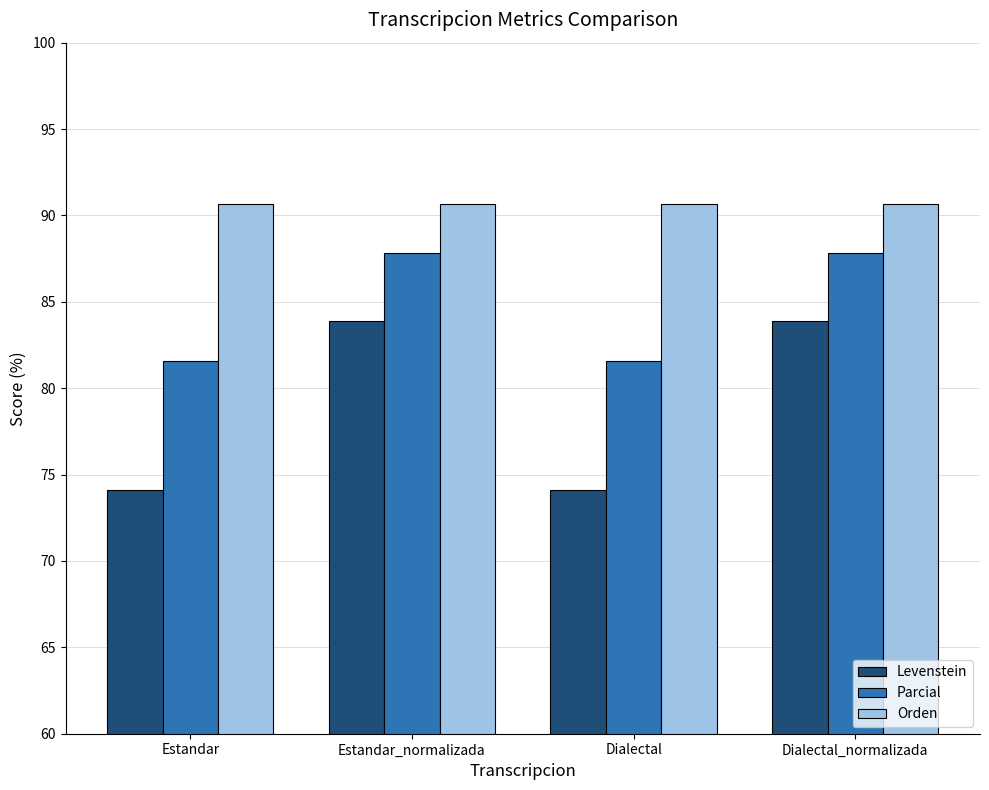

Reading left to right, what are all the values shown in this chart?

Levenstein: 74.1	83.9	74.1	83.9
Parcial: 81.6	87.8	81.6	87.8
Orden: 90.7	90.7	90.7	90.7